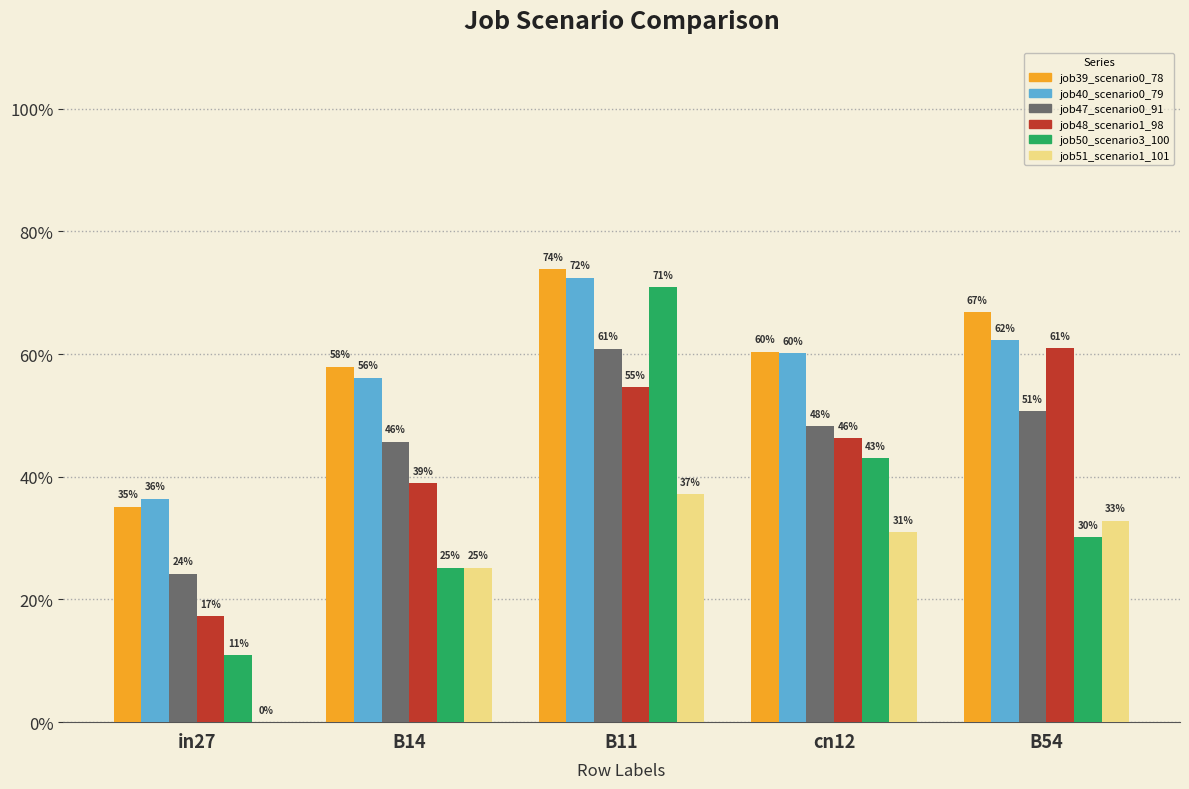

Is the value of job51_scenario1_101 at cn12 greater than the value of job40_scenario0_79 at in27?

No